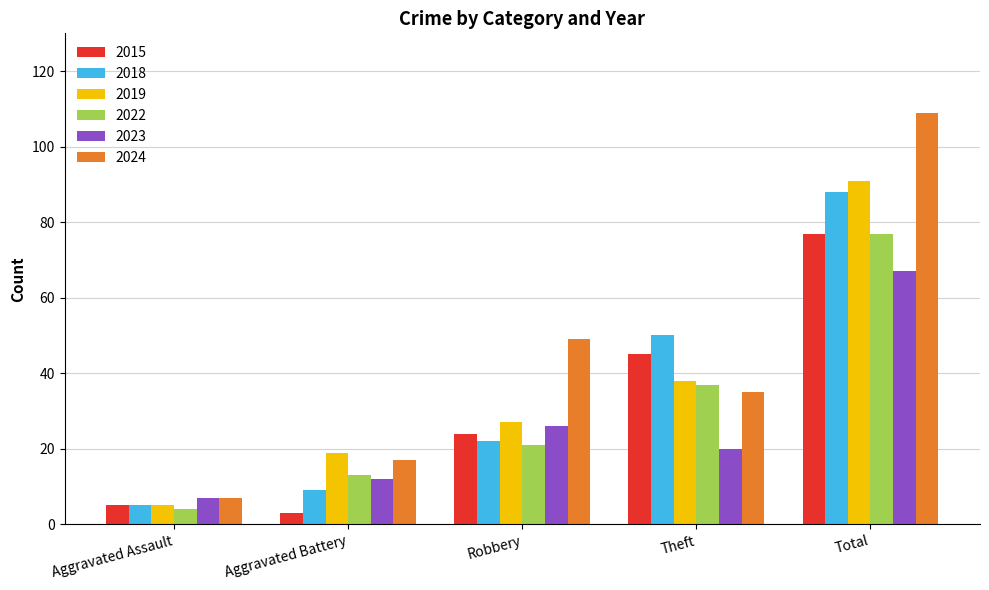

At which label is 2022 closest to 40?

Theft